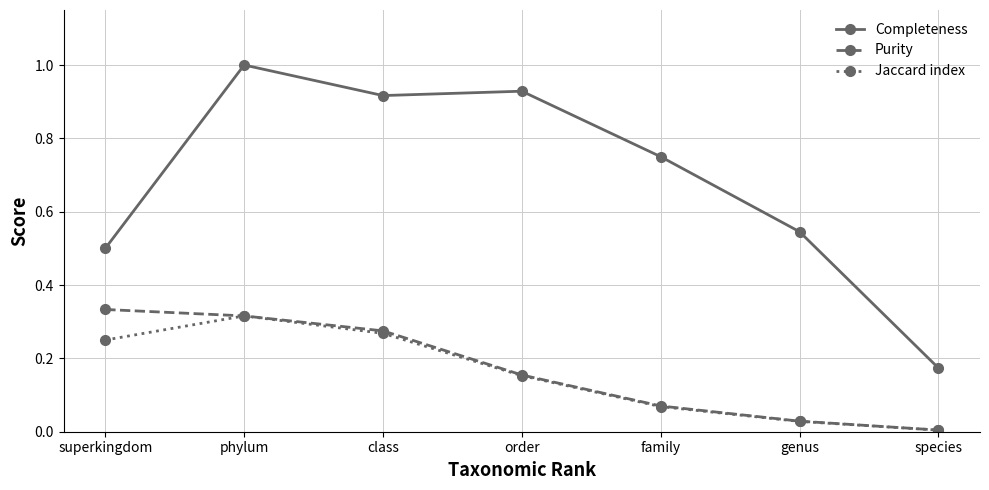

At which category is the sum across all series the highest?

phylum